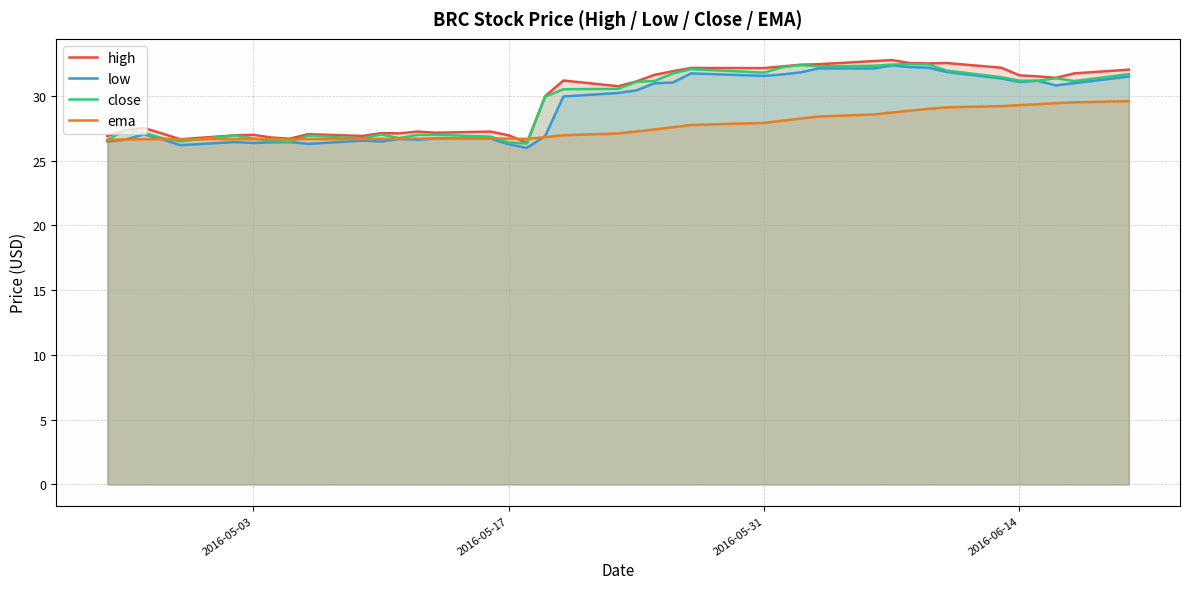

At how many categories does at least one series exceed 26?

40